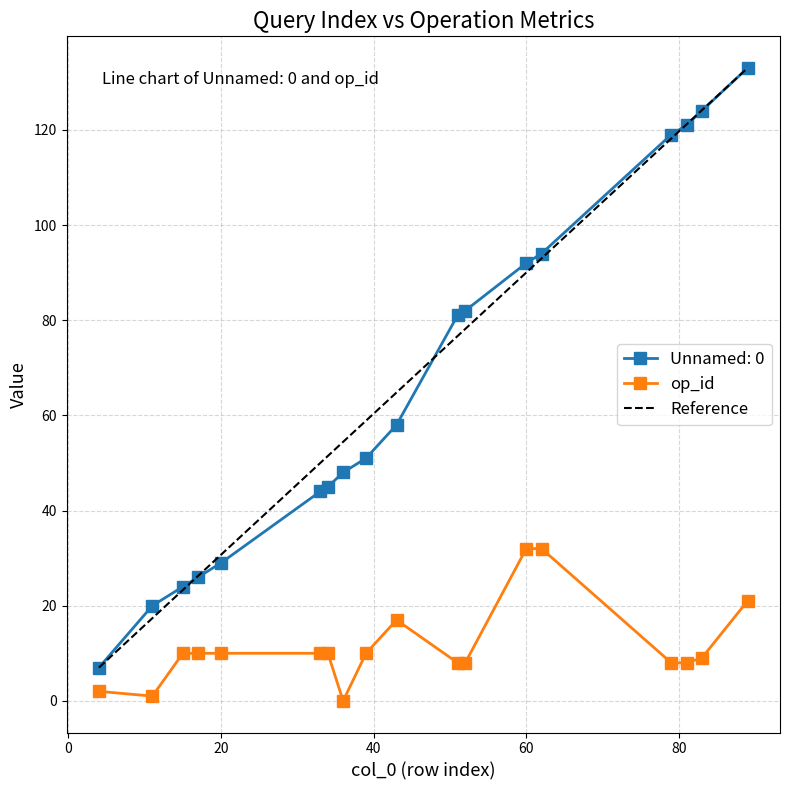

At which label is op_id closest to 16?

43